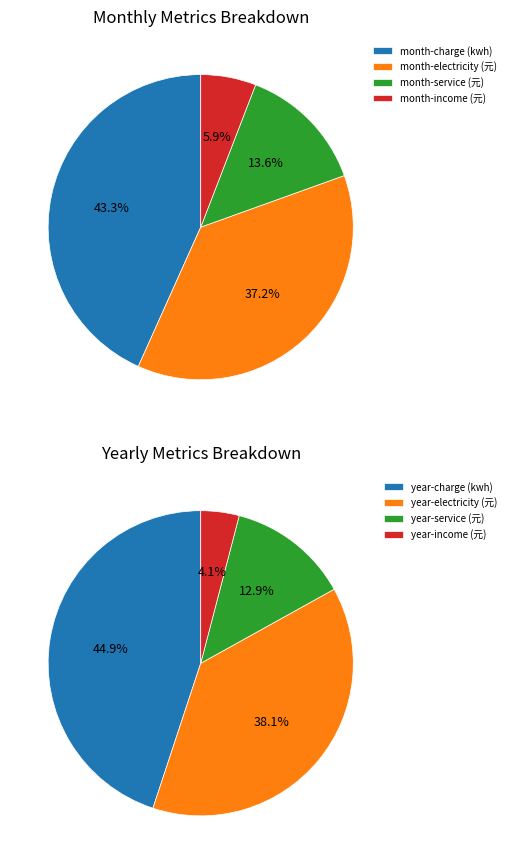

Combined, what portion of the pie is month-charge and month-electricity?

80.5%